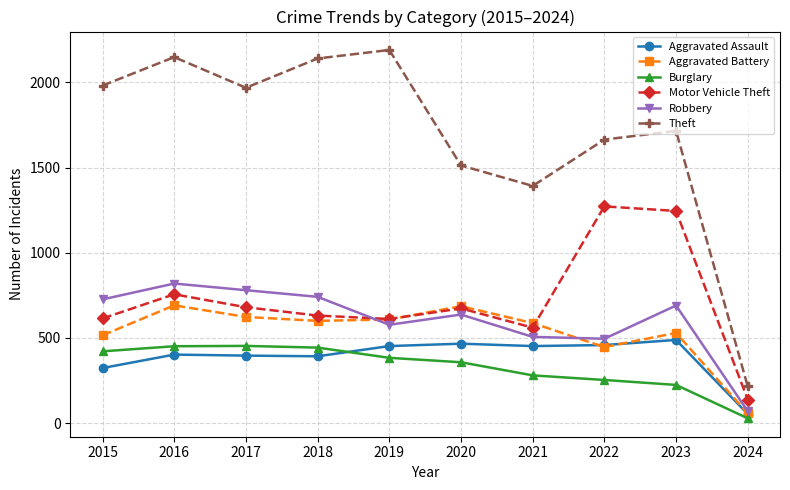

What are all the series names shown in the legend?

Aggravated Assault, Aggravated Battery, Burglary, Motor Vehicle Theft, Robbery, Theft